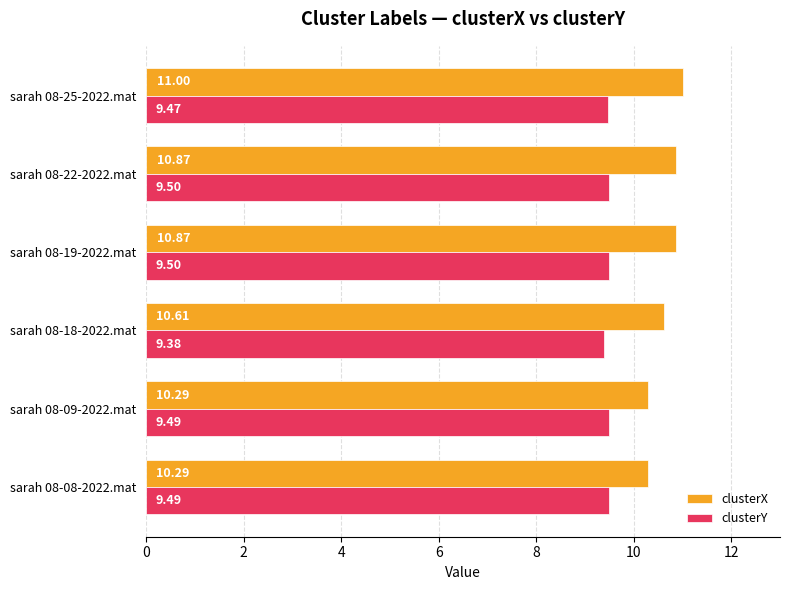

What are all the series names shown in the legend?

clusterX, clusterY